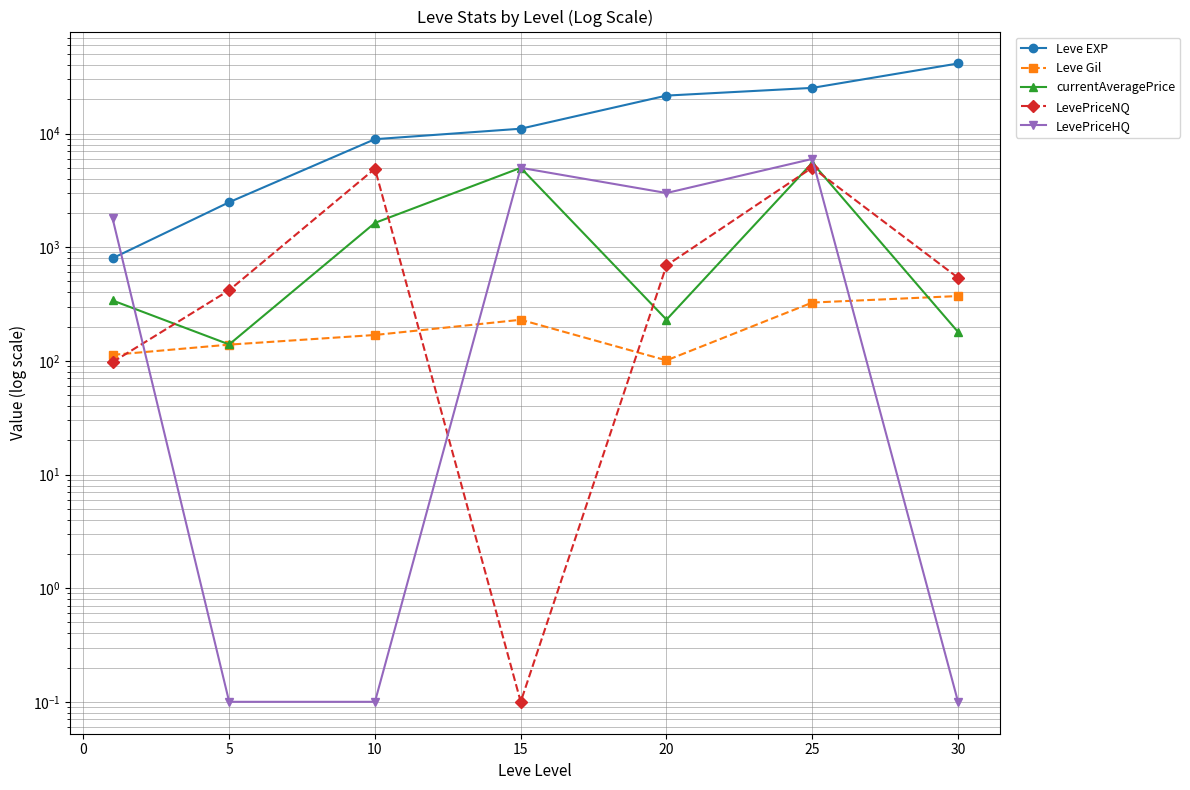

How many data points in Leve EXP are less than 11040?

3